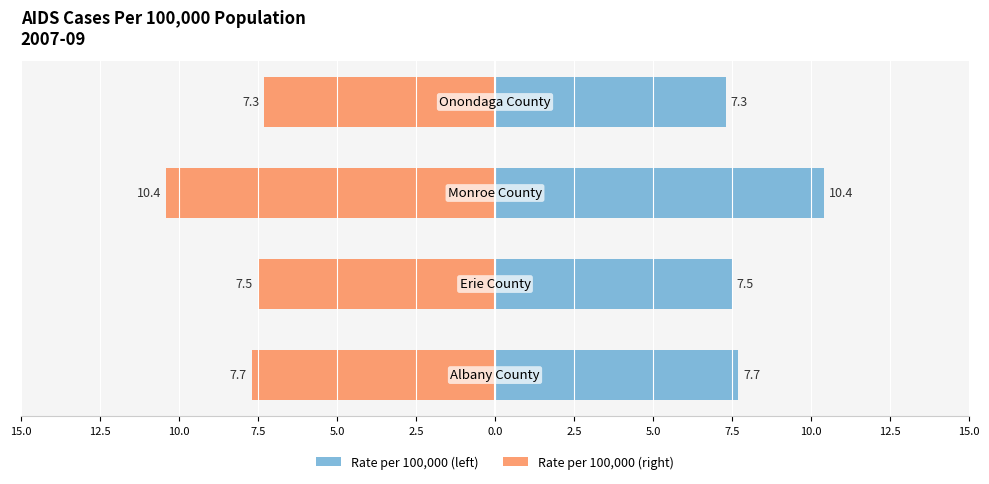

Does the chart contain any negative values?

Yes